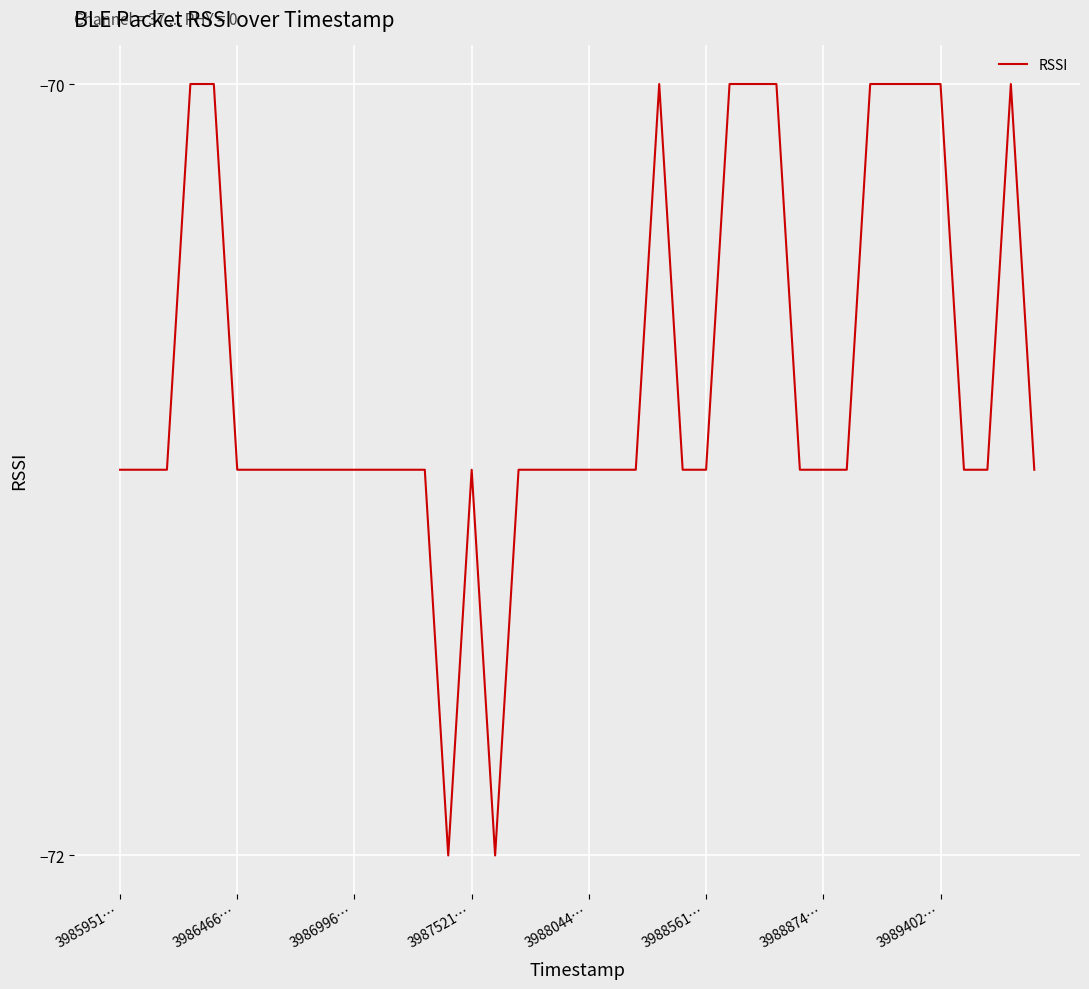

What is the smallest value displayed?

-72